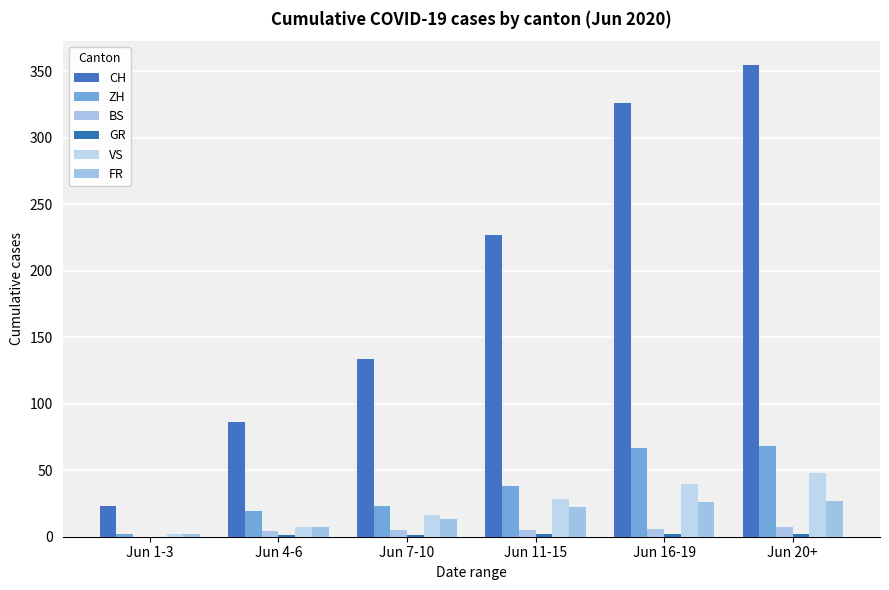

At which label does BS first exceed 5?

Jun 16-19